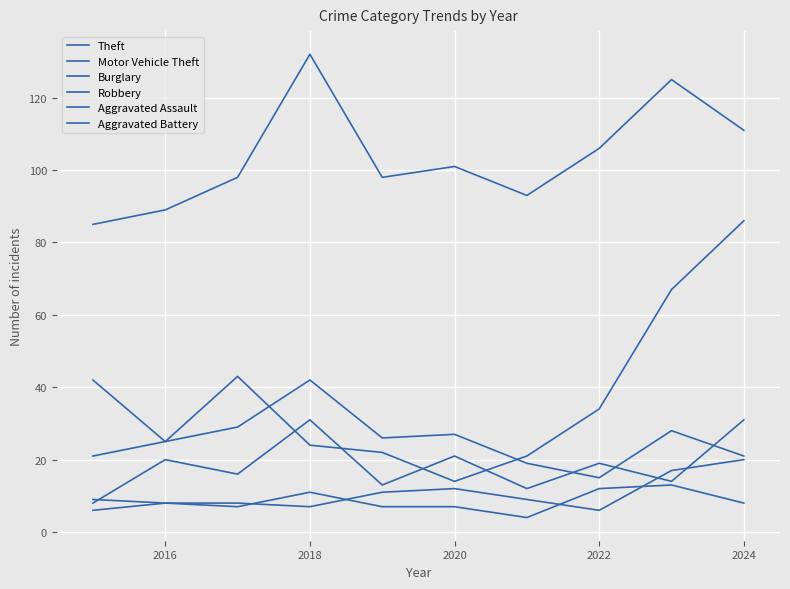

What is the value of the Motor Vehicle Theft point at the 4th from the left?

24